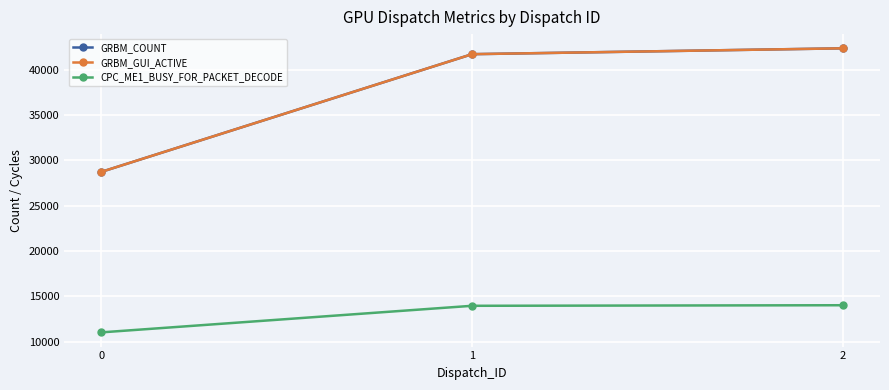

The GRBM_GUI_ACTIVE series shows 51019 at 0. True or false?

False